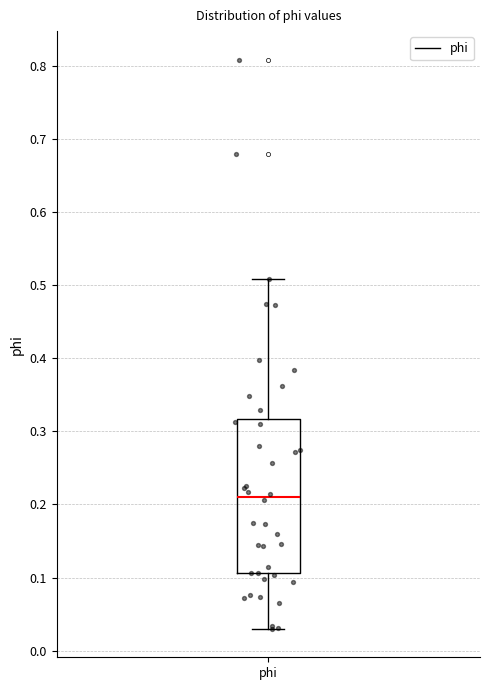

Read this box plot against the y-axis: the position of the median line, the range covered by the box, and the ends of both whiskers. The values are not printed on the chart, so give them approximately, as read against the axis.

median 0.21, box 0.11 to 0.32, whiskers 0.03 to 0.51